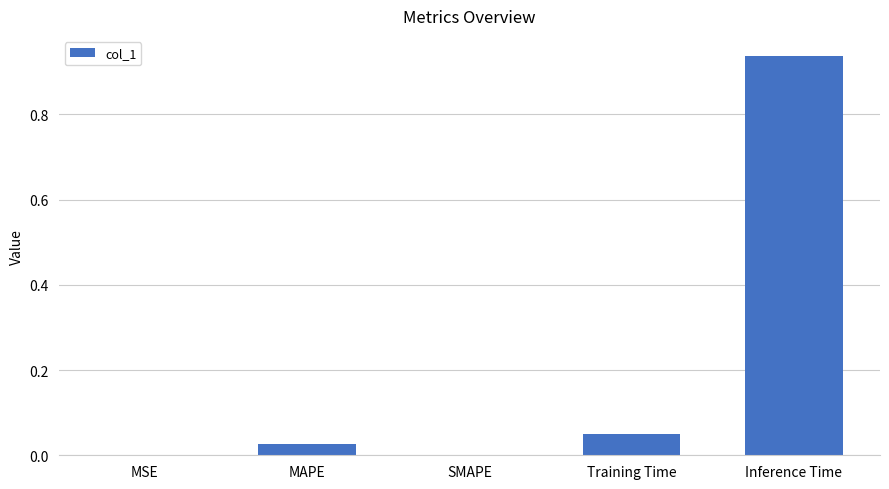

What is the sum of all values?

1.0